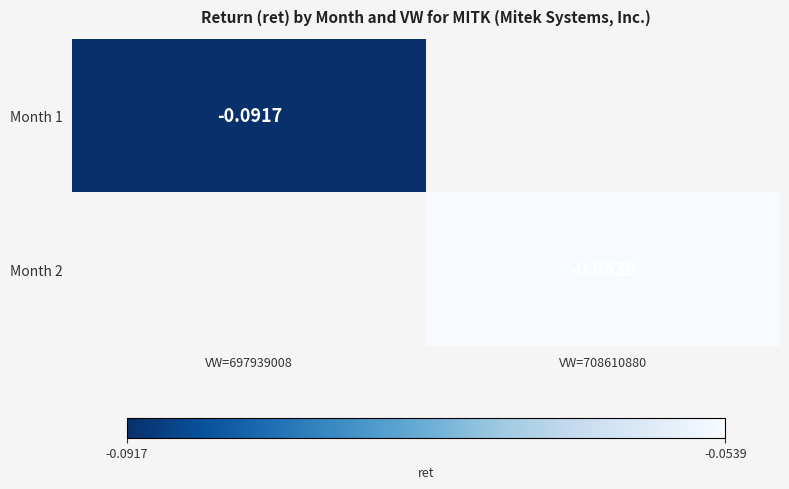

Where is Month 1 nearest to the value 0?

VW=697939008